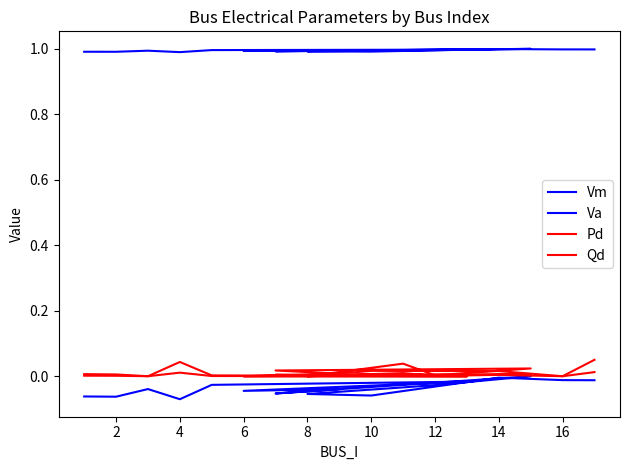

True or false: Pd and Qd intersect in this chart.

False